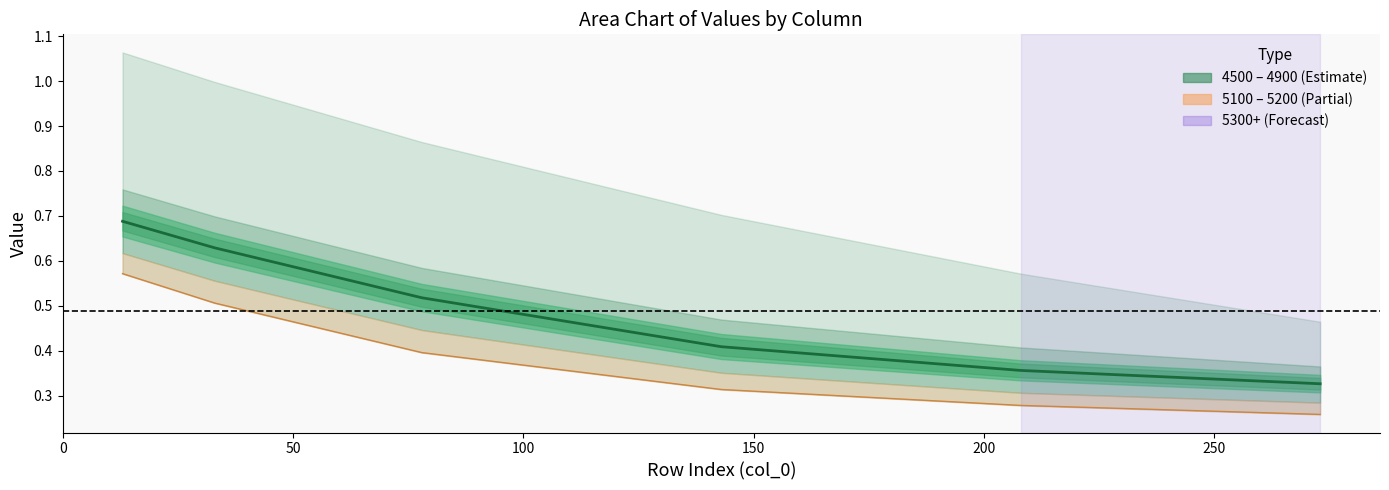

Is the value of 5100 at 208 greater than the value of 4500 at 273?

No